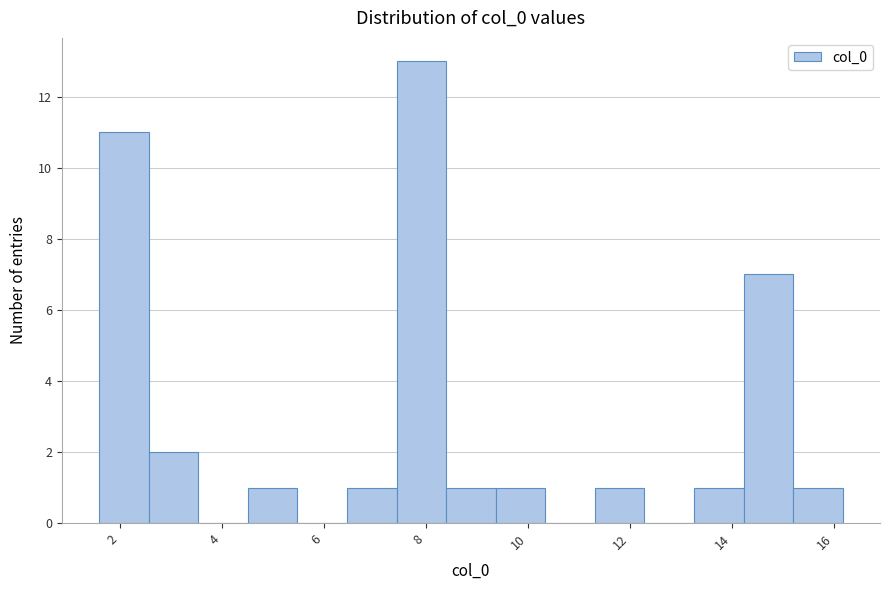

Reading left to right, transcribe this chart: for each bar, give the range it covers on the x-axis and its height. Neither the bar edges nor the heights are printed on the chart, so give them approximately, as read against the axes.

1.6 to 2.6: 11
2.6 to 3.6: 2
3.6 to 4.6: 0
4.6 to 5.4: 1
5.4 to 6.4: 0
6.4 to 7.4: 1
7.4 to 8.4: 13
8.4 to 9.4: 1
9.4 to 10.4: 1
10.4 to 11.4: 0
11.4 to 12.2: 1
12.2 to 13.2: 0
13.2 to 14.2: 1
14.2 to 15.2: 7
15.2 to 16.2: 1